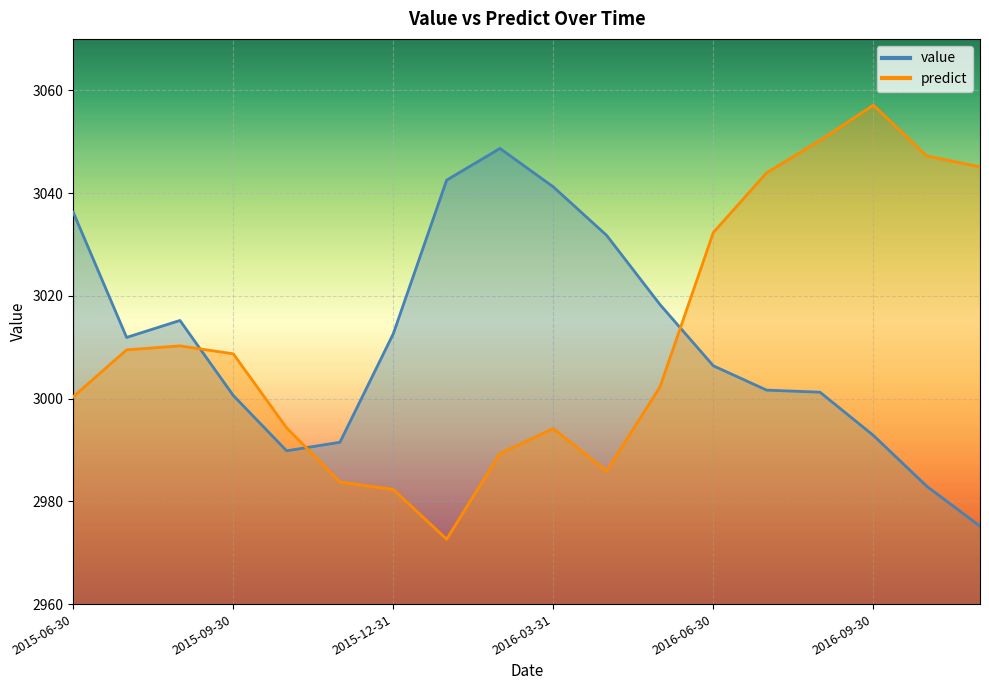

Which series has the largest total across all categories?

predict